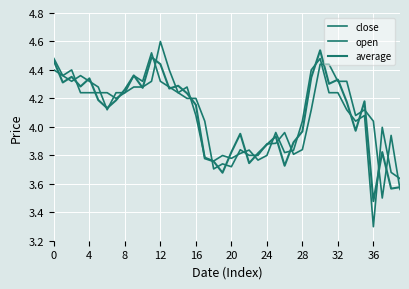

Is this an area chart (filled region under the line)?

No